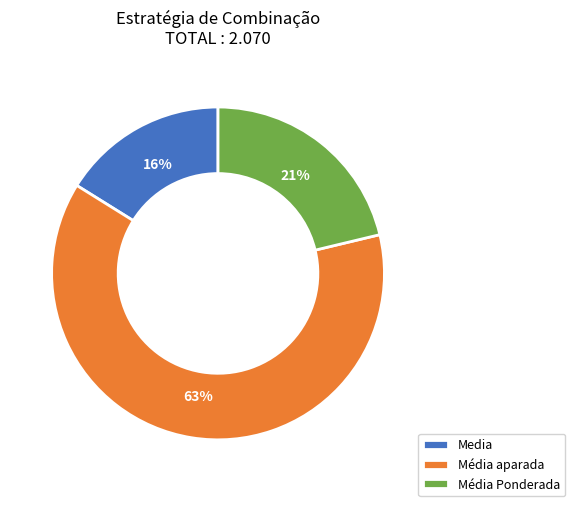

To the nearest percent, what percentage of the pie is Media?

16%